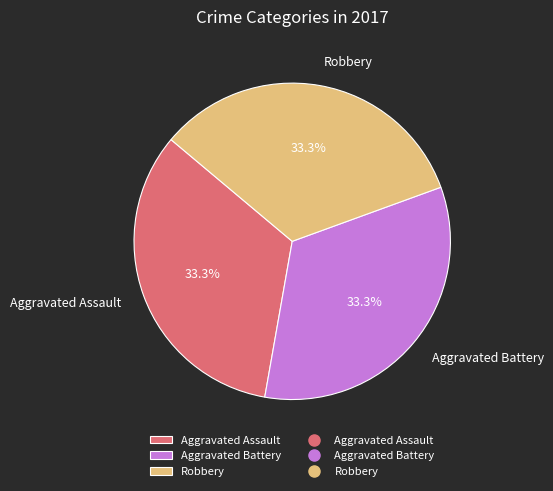

Count the number of slices in the pie.

3